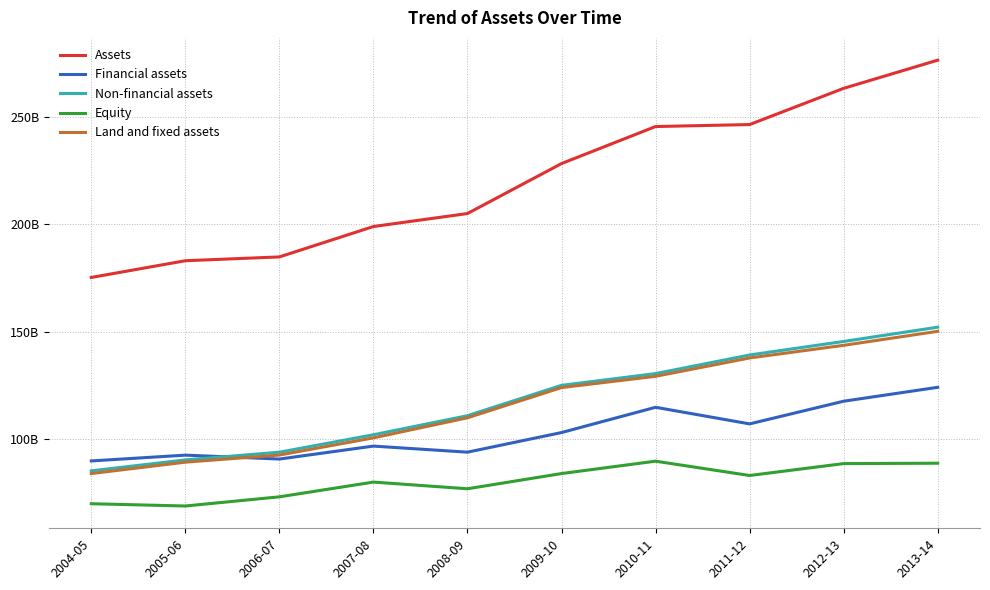

Is the value of Financial assets at 2010-11 greater than the value of Equity at 2010-11?

Yes